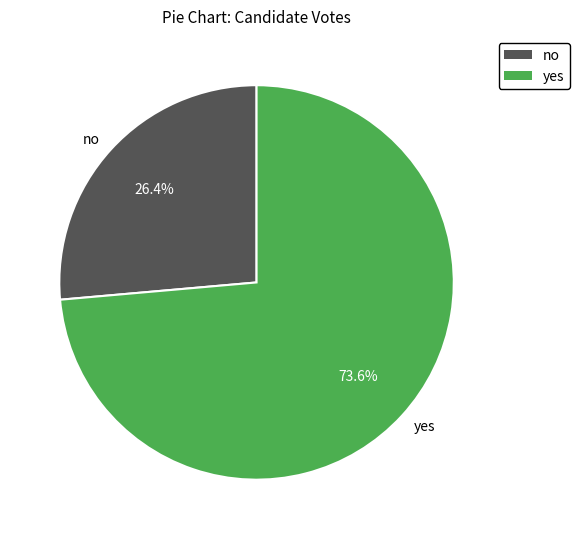

To the nearest percent, what percentage of the pie is no?

26%